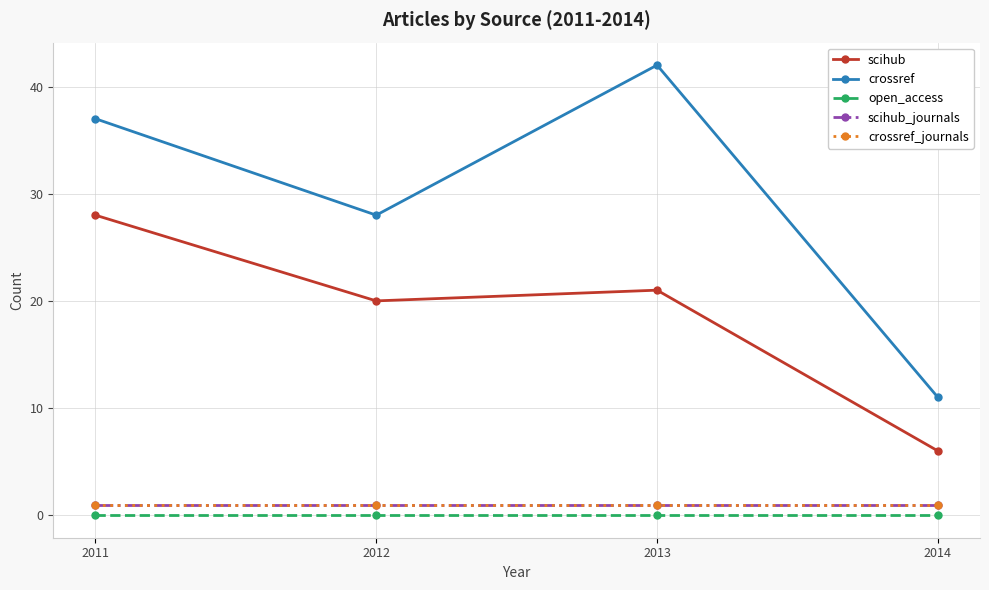

Reading right to left, list all the values displayed in this chart.

scihub: 6	21	20	28
crossref: 11	42	28	37
open_access: 0	0	0	0
scihub_journals: 1	1	1	1
crossref_journals: 1	1	1	1